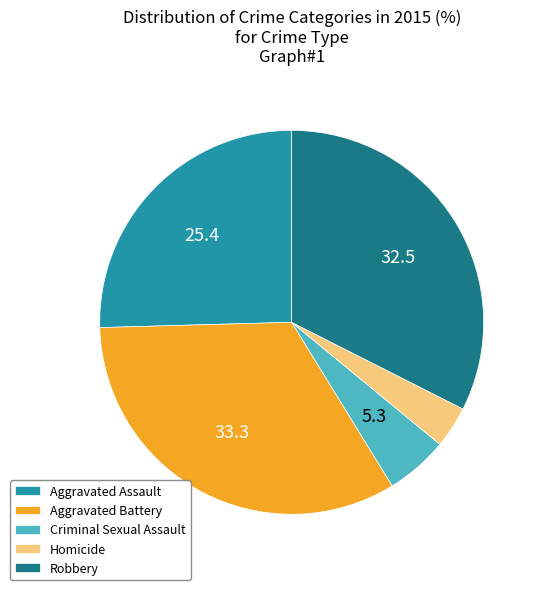

The Aggravated Assault slice represents 25% of the pie. True or false?

True